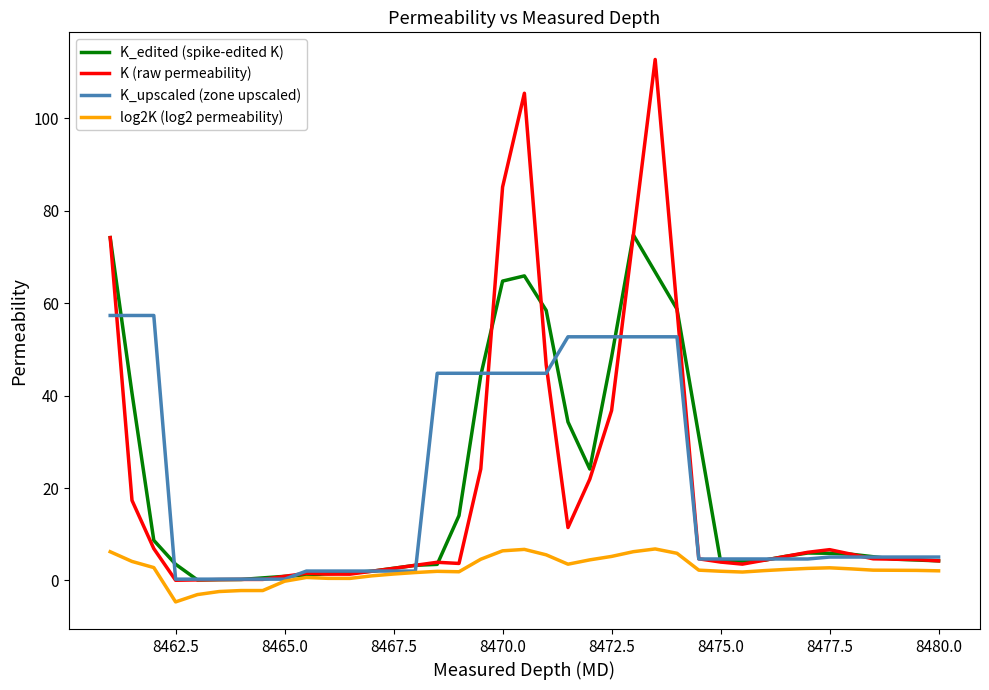

Does the chart display data point markers on the line(s)?

No